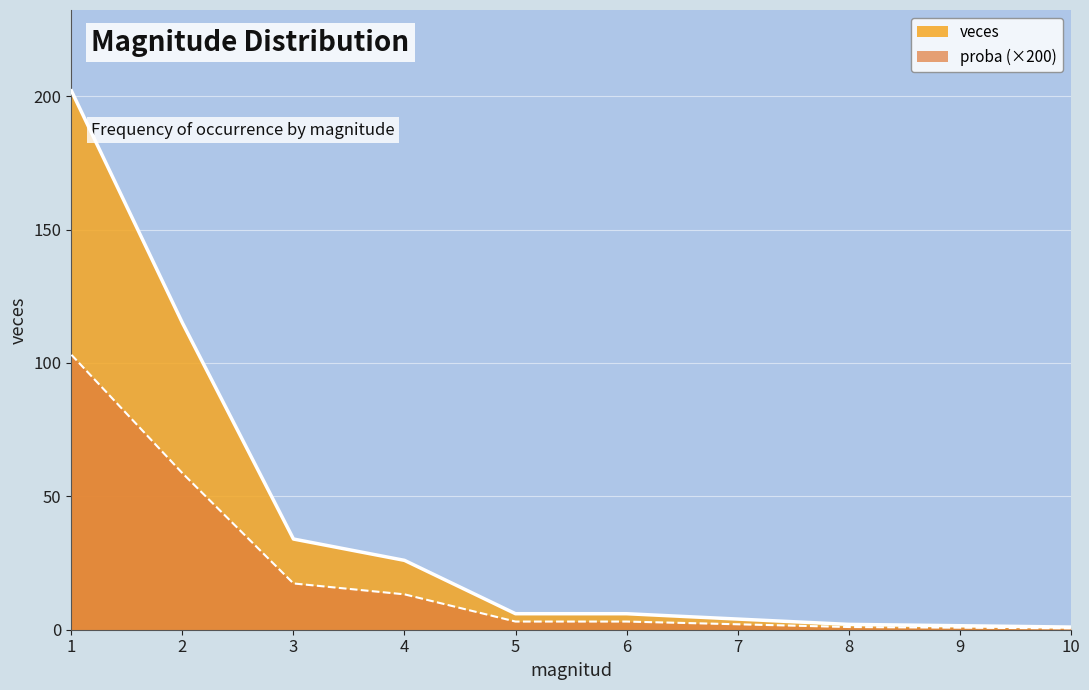

What is the sum of all veces values?

392.0